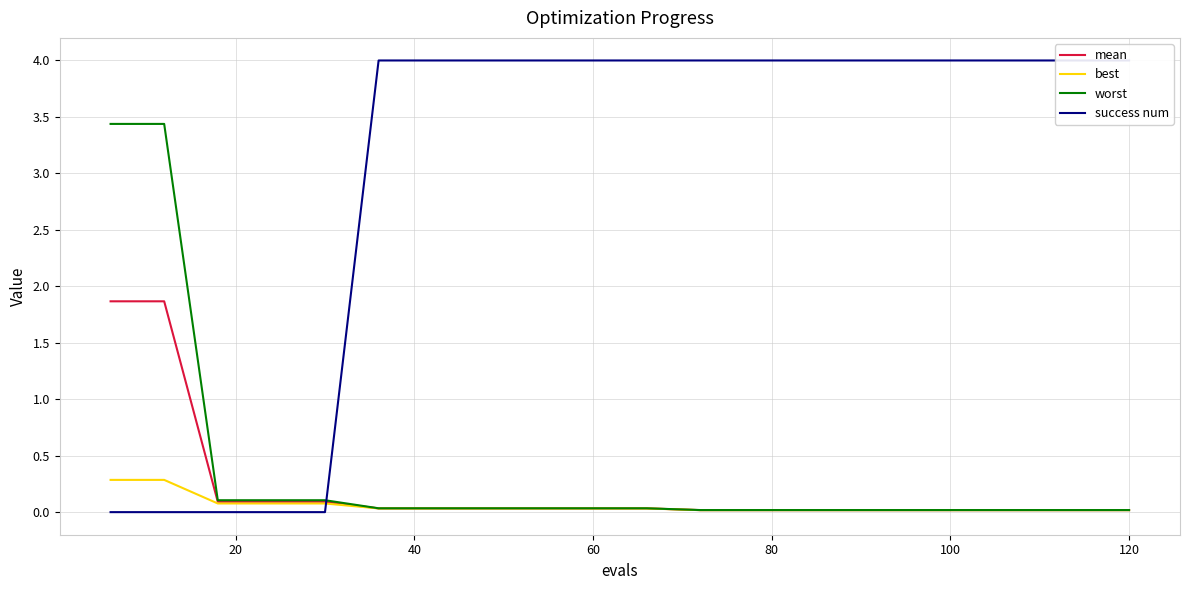

How many lines are shown in the chart?

4